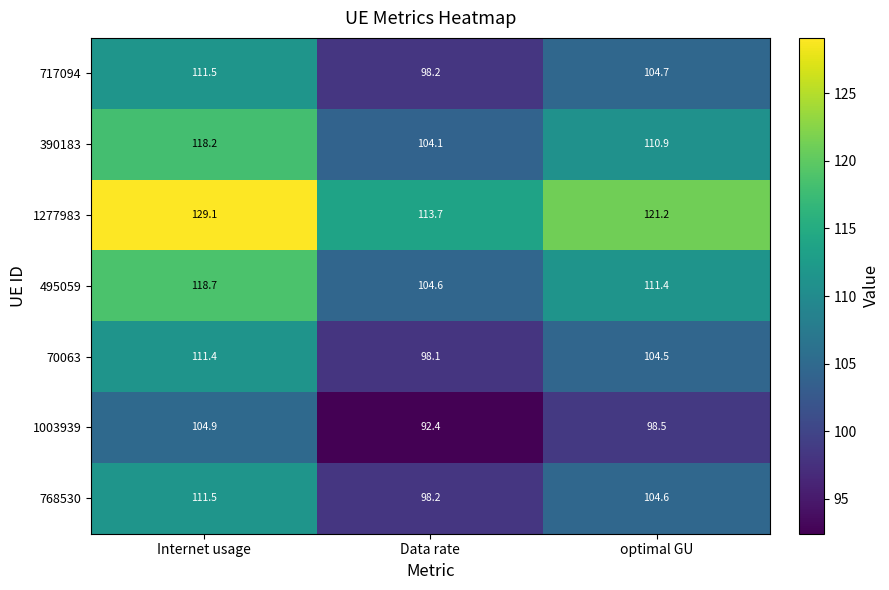

At which label is 1003939 closest to 98?

optimal GU